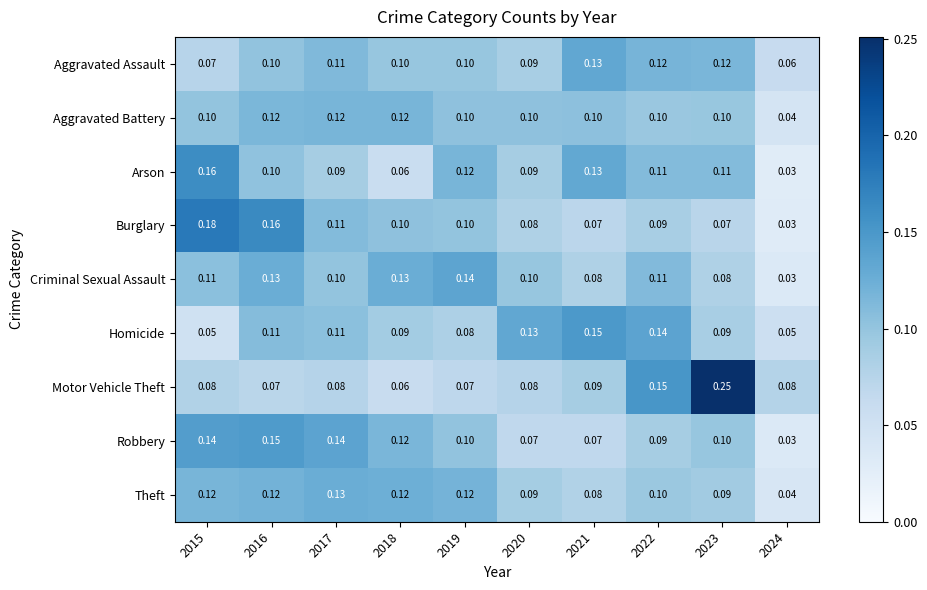

Between 2019 and 2022, which series saw the biggest shift?

Motor Vehicle Theft